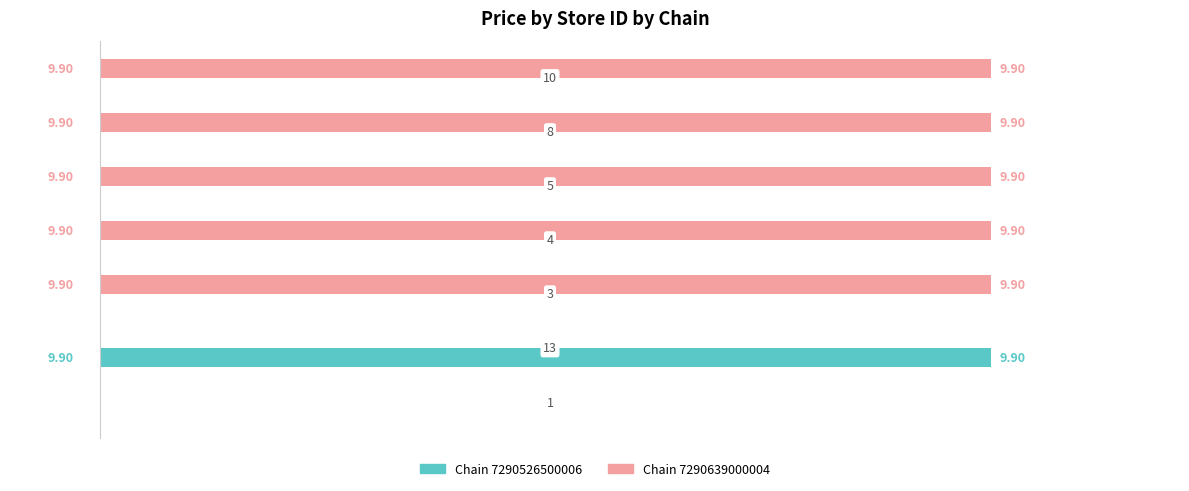

Which series has the largest total across all categories?

Chain 7290639000004